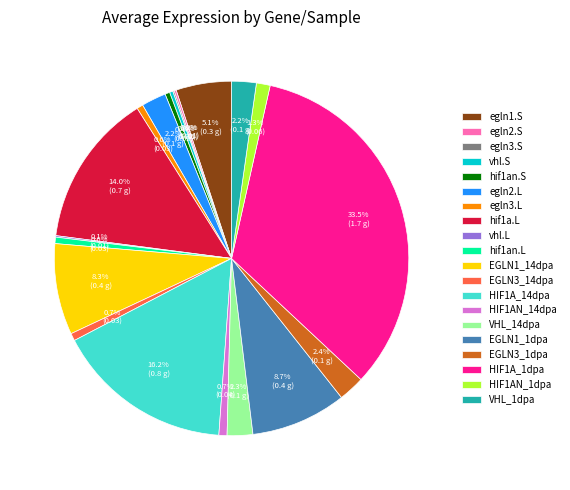

To the nearest percent, what is the average slice percentage?

5%